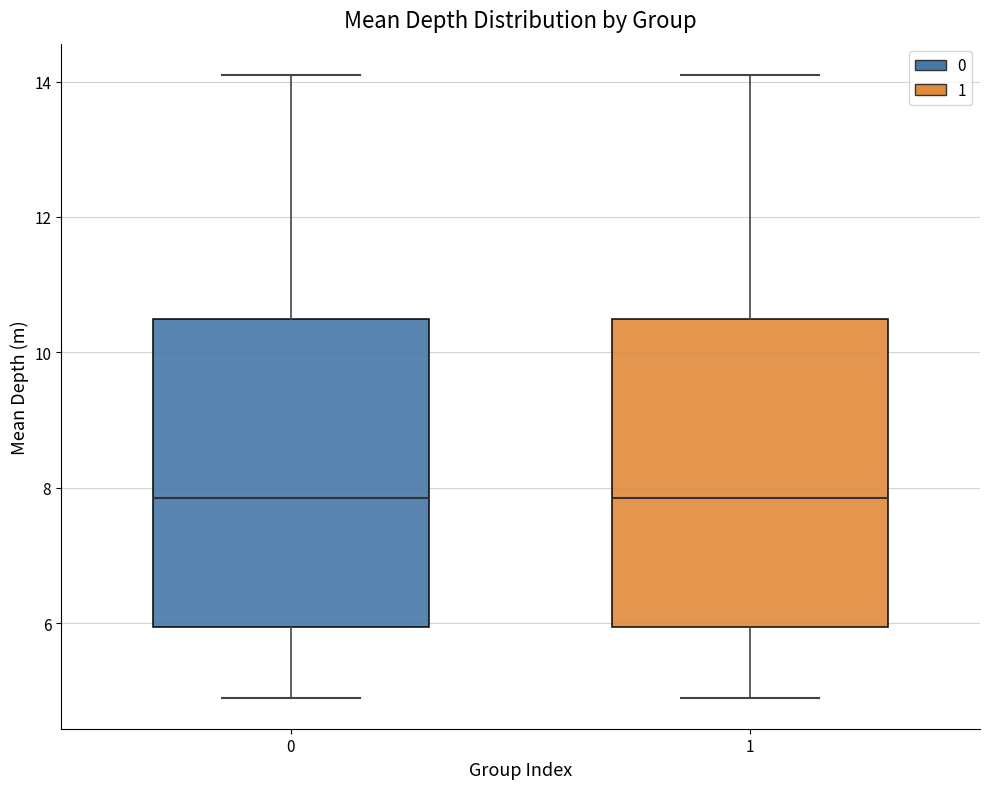

Where does the upper whisker of the box at x = 0 end on the y-axis? The values are not printed on the chart, so give them approximately, as read against the axis.

14.2